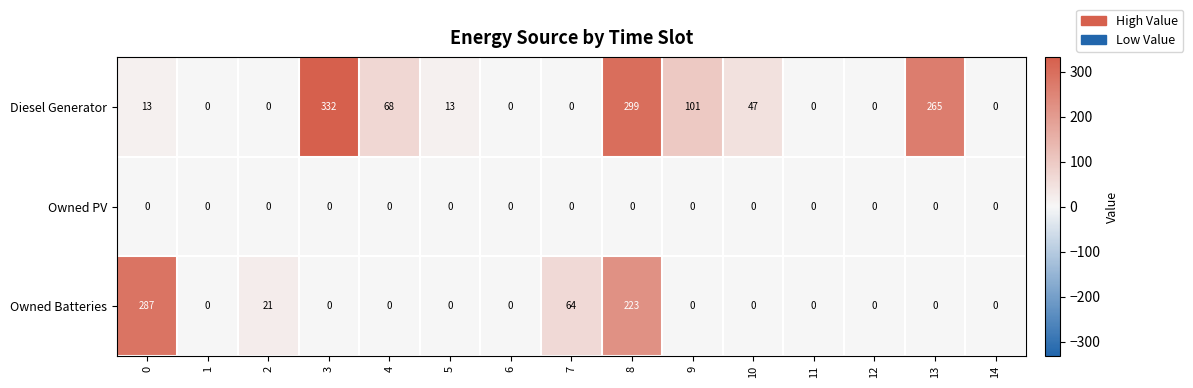

Is it true that Owned Batteries equals 0 at 10?

True